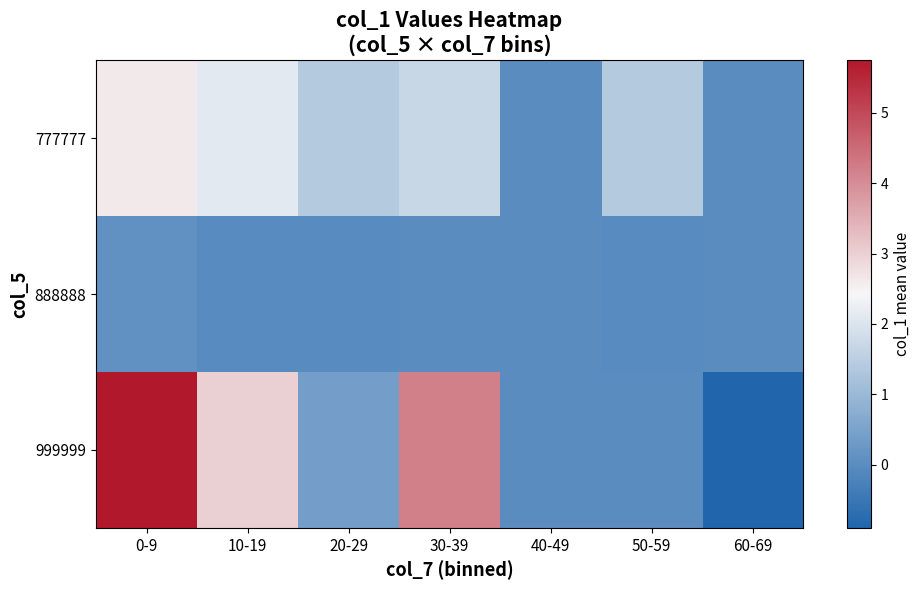

Which label corresponds to the smallest value in the chart?

60-69